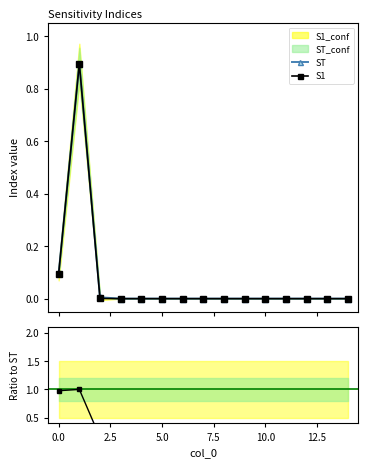

List the series in order of their overall mean, lowest first.

S1, ST